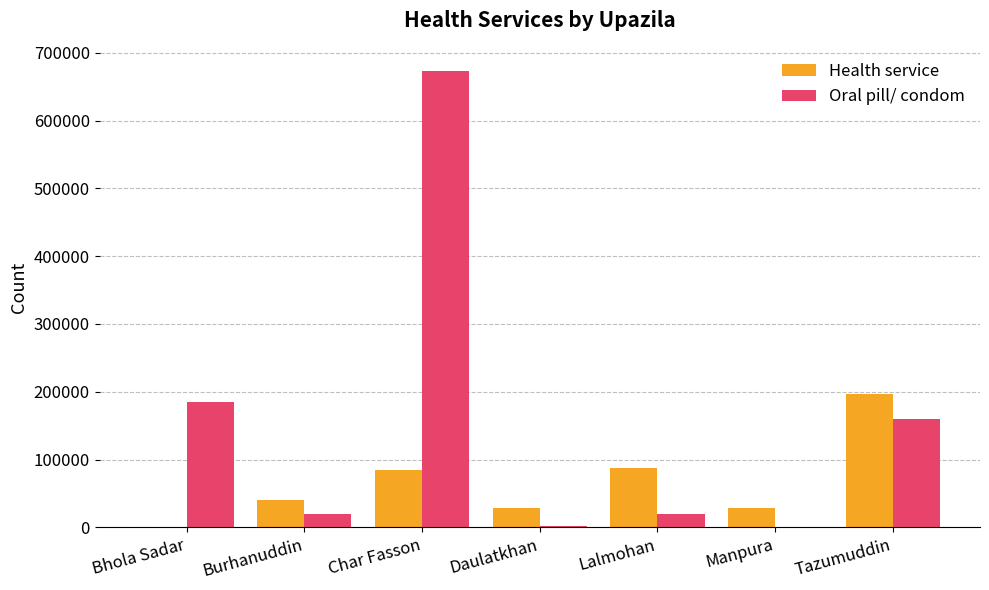

Are the bars horizontal?

No